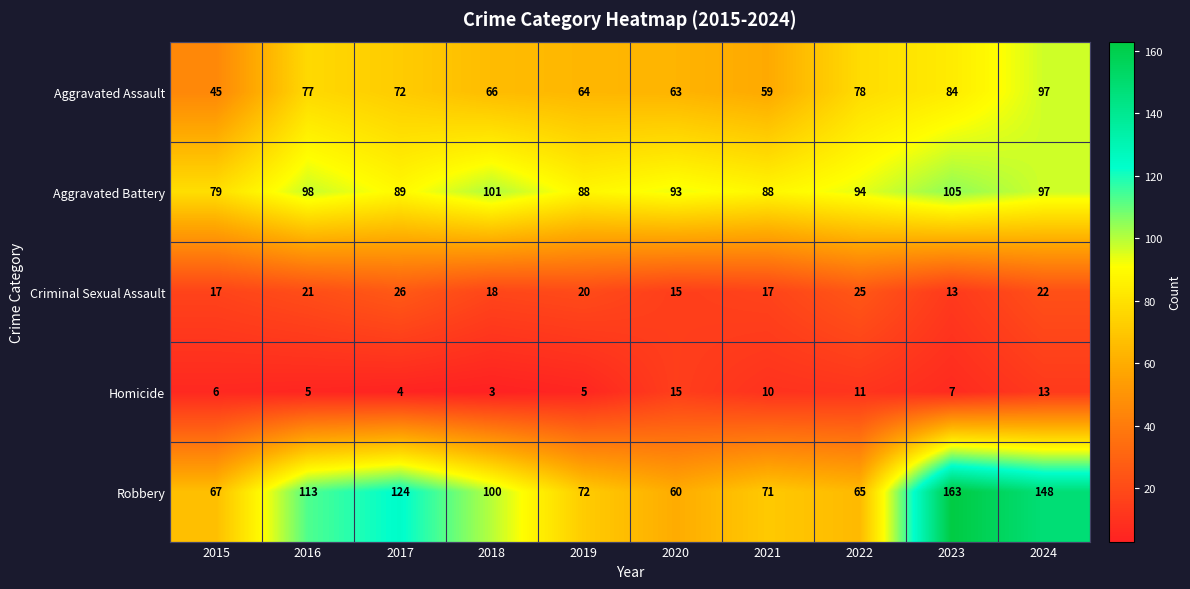

At which category does the chart reach its minimum across all series?

2018